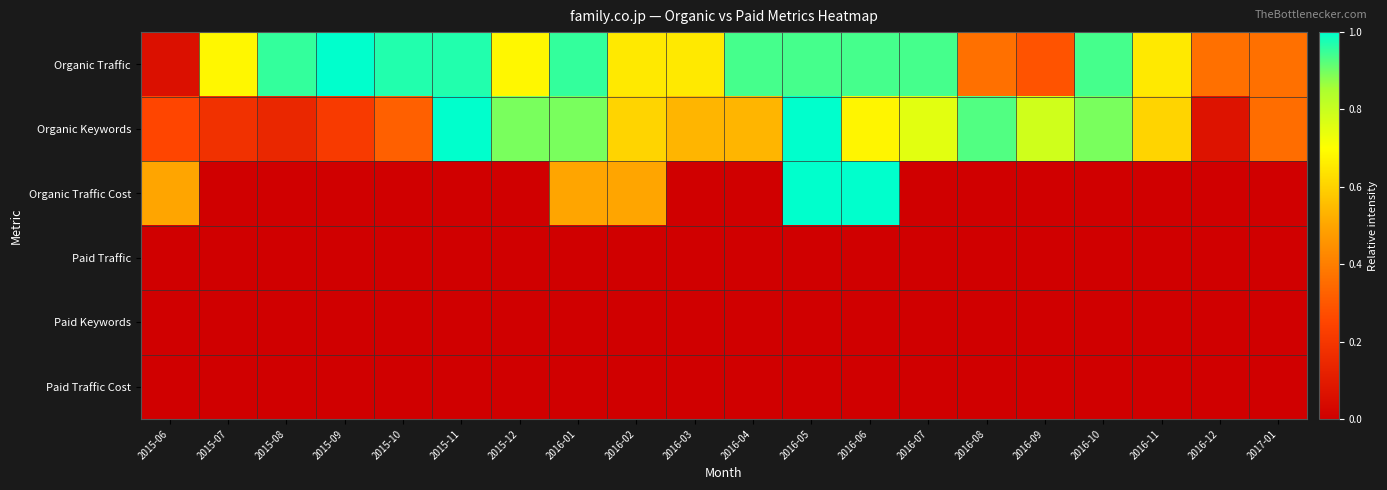

What is the greatest value displayed?

1.0